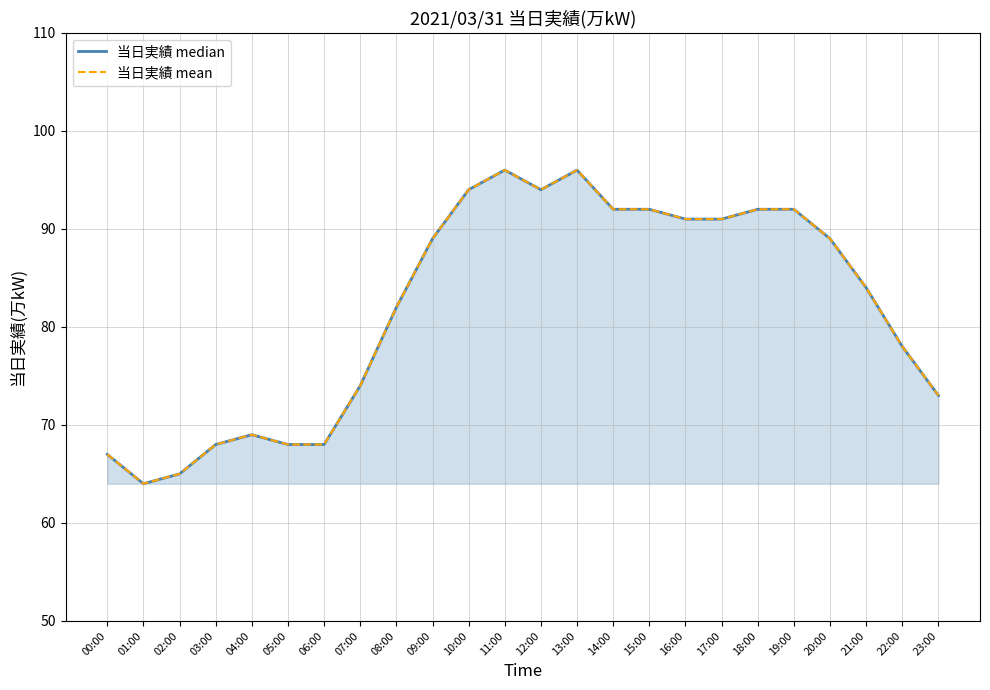

How many lines are shown in the chart?

2